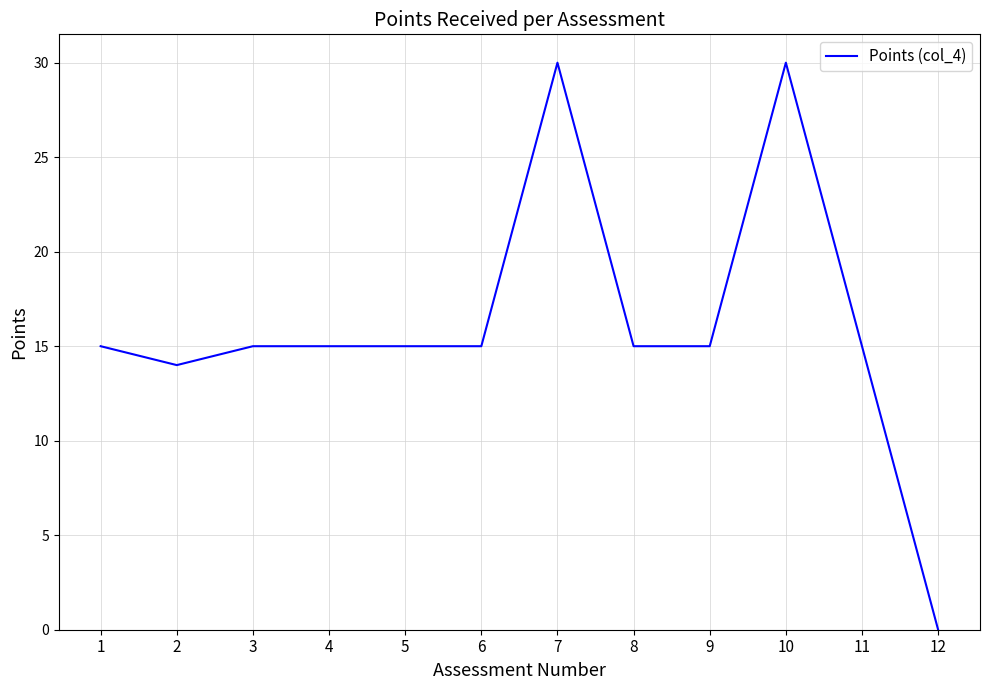

What is the maximum value shown in the chart?

30